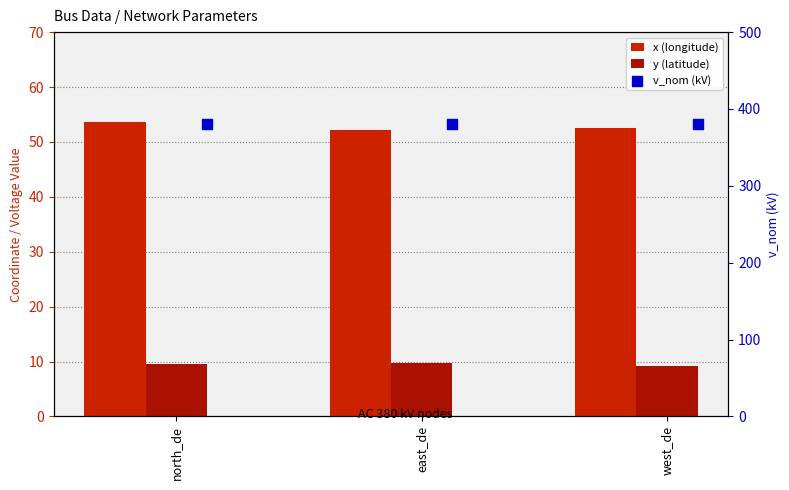

Which series has the largest Y range (max minus min)?

x (longitude)